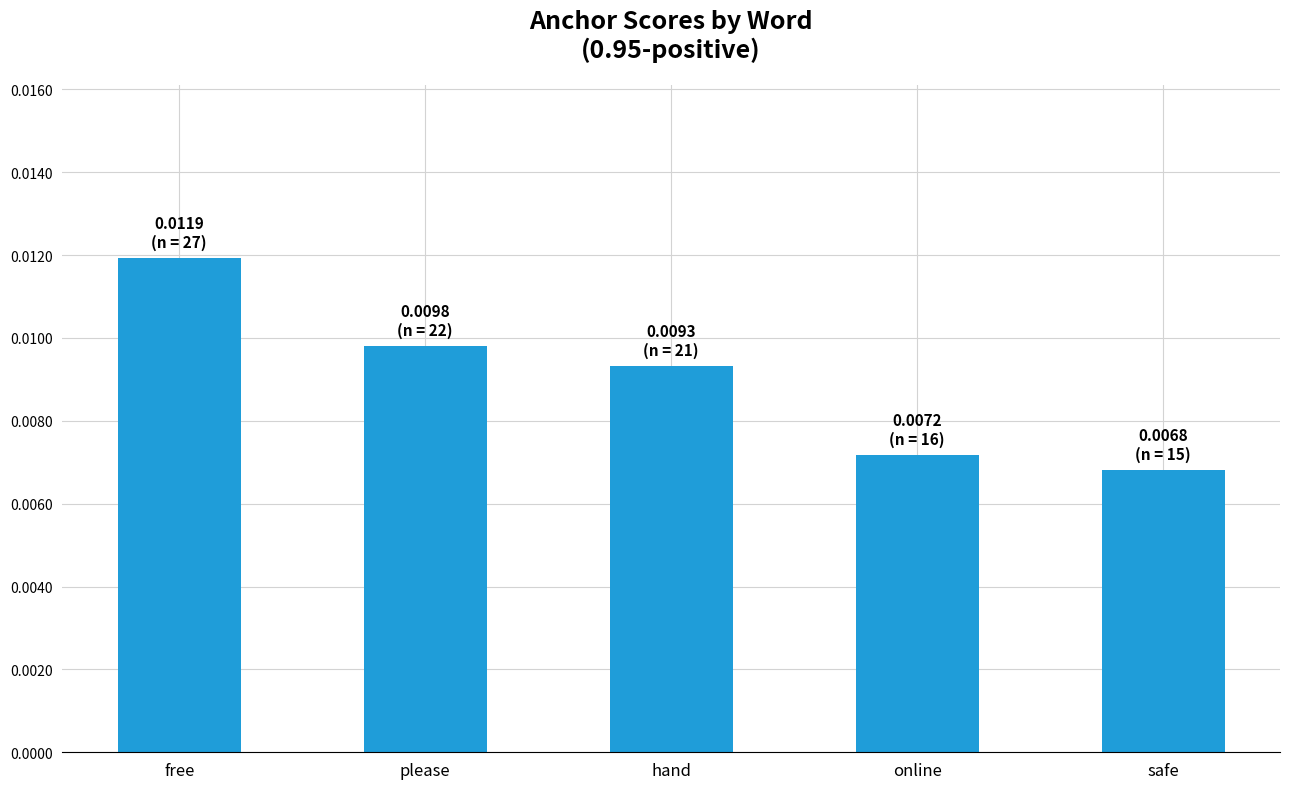

Which has a higher value, free or hand?

free